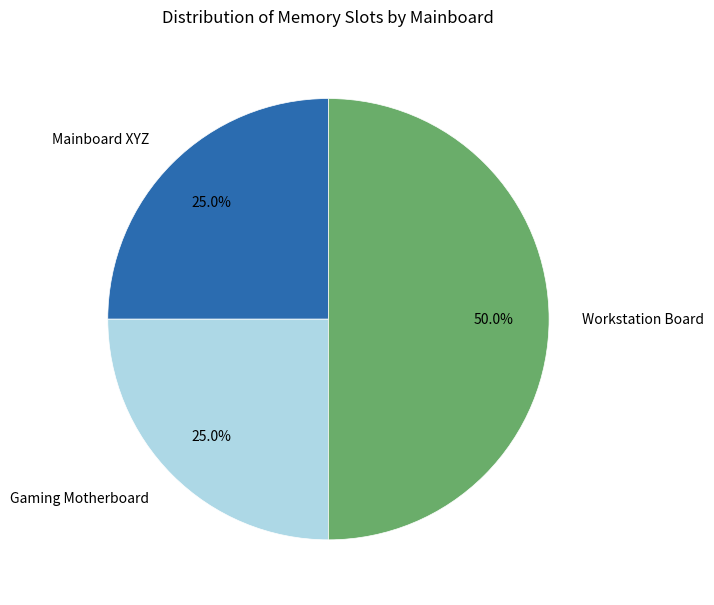

Does Mainboard XYZ account for over 50% of the chart?

No